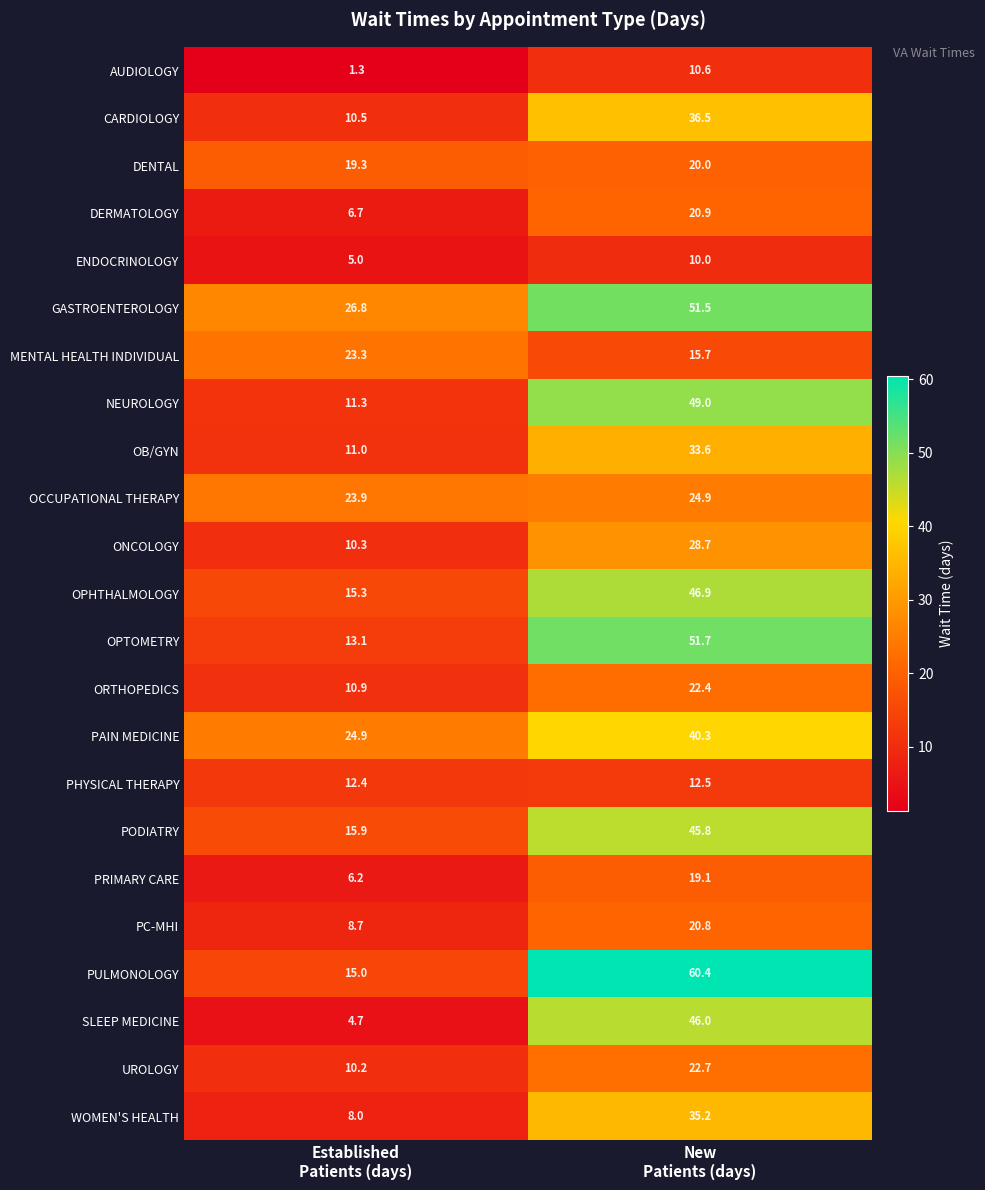

Which category has the highest value across all series?

New
Patients (days)